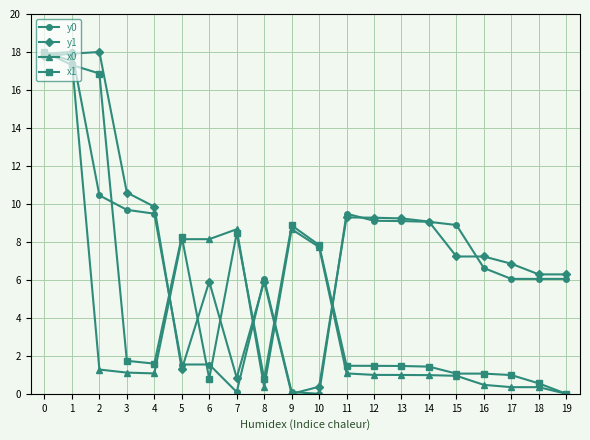

What is the value of the x0 point at the 16th from the left?

0.9